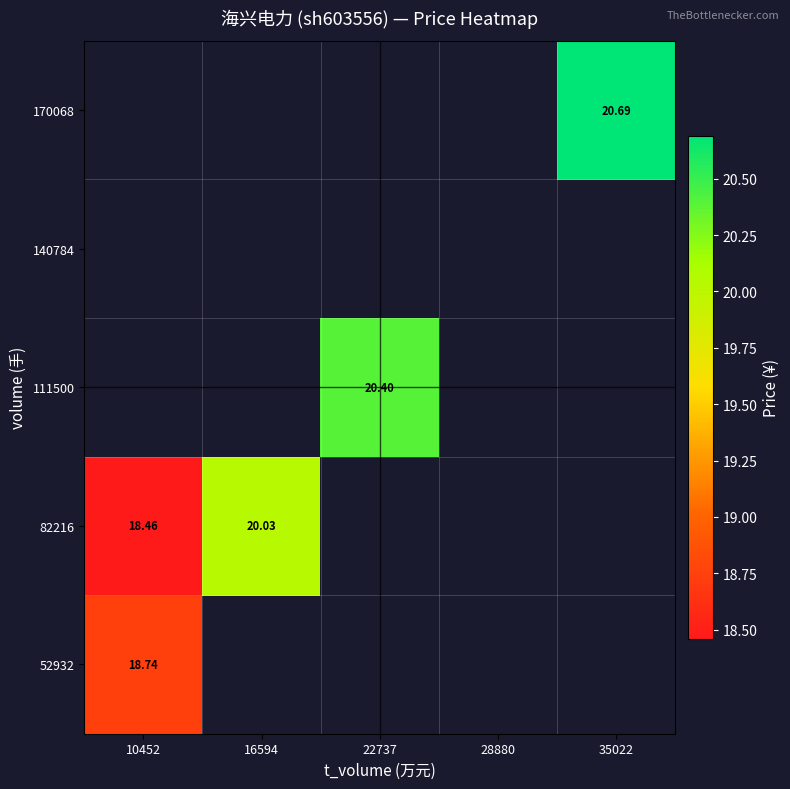

Which has a higher value, 22737 or 10452?

10452